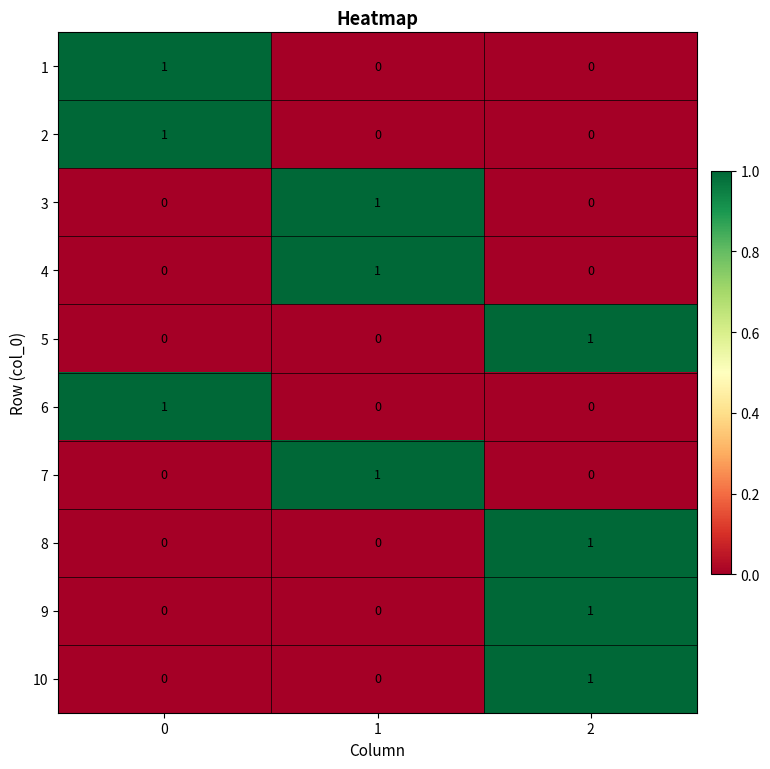

How many data points does each series have?

3